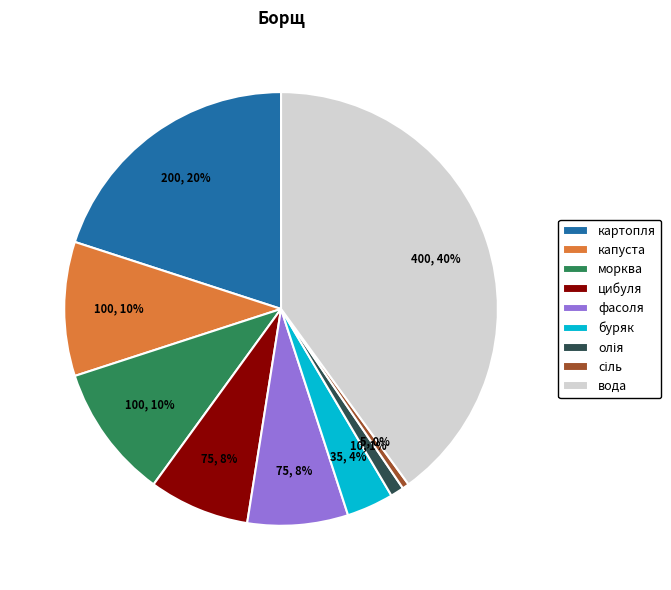

Do буряк and картопля together represent more than half of the pie?

No